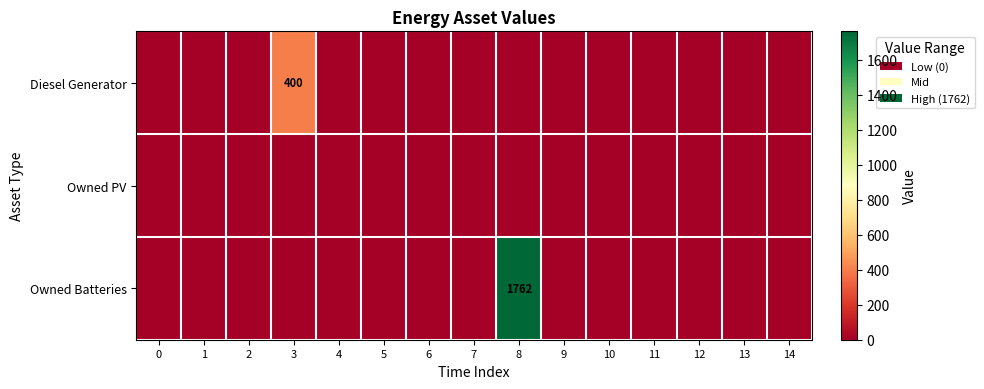

Between 9 and 3, which is larger?

3